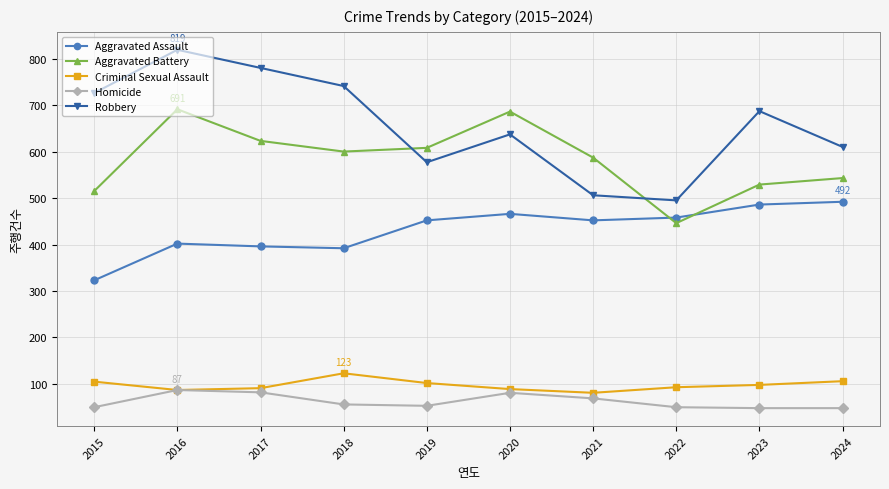

True or false: Criminal Sexual Assault and Robbery intersect in this chart.

False